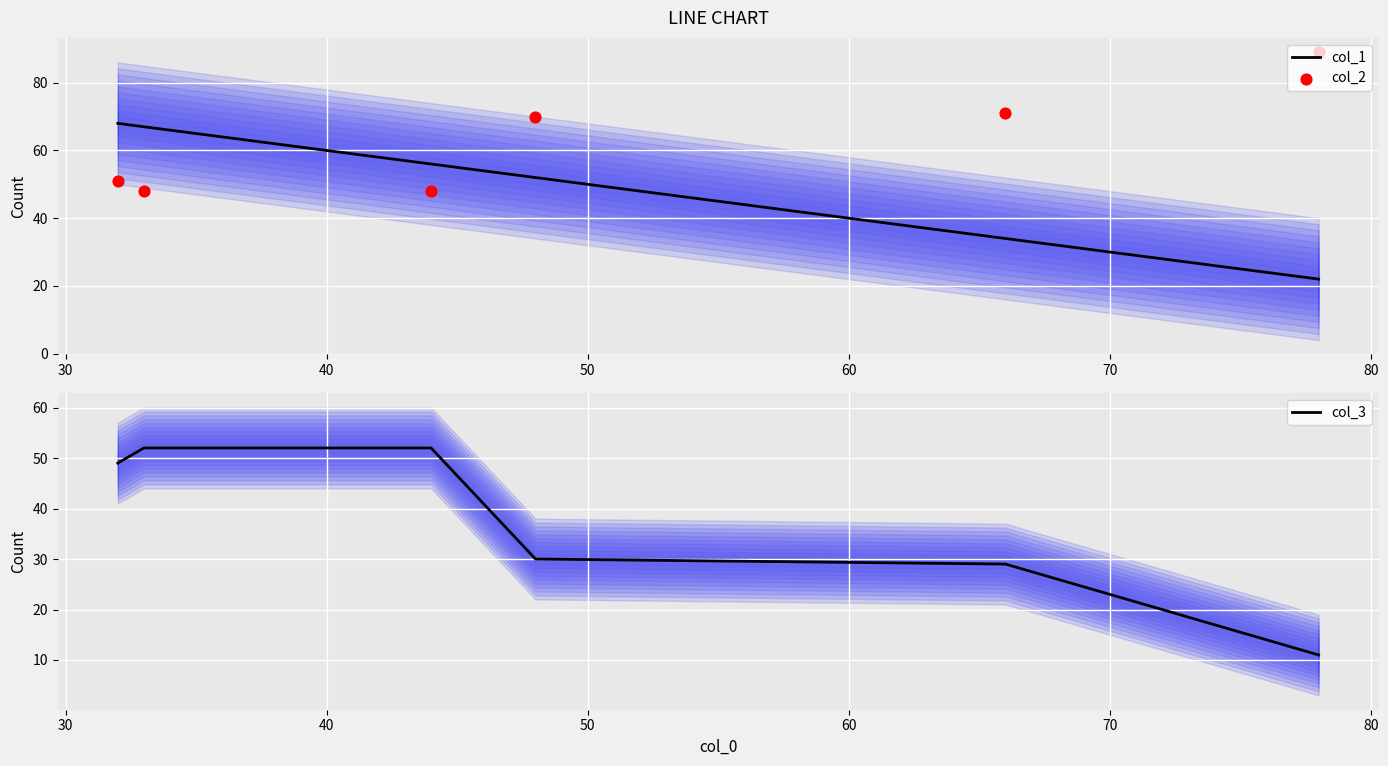

What is the lowest value of the col_1 series?

22